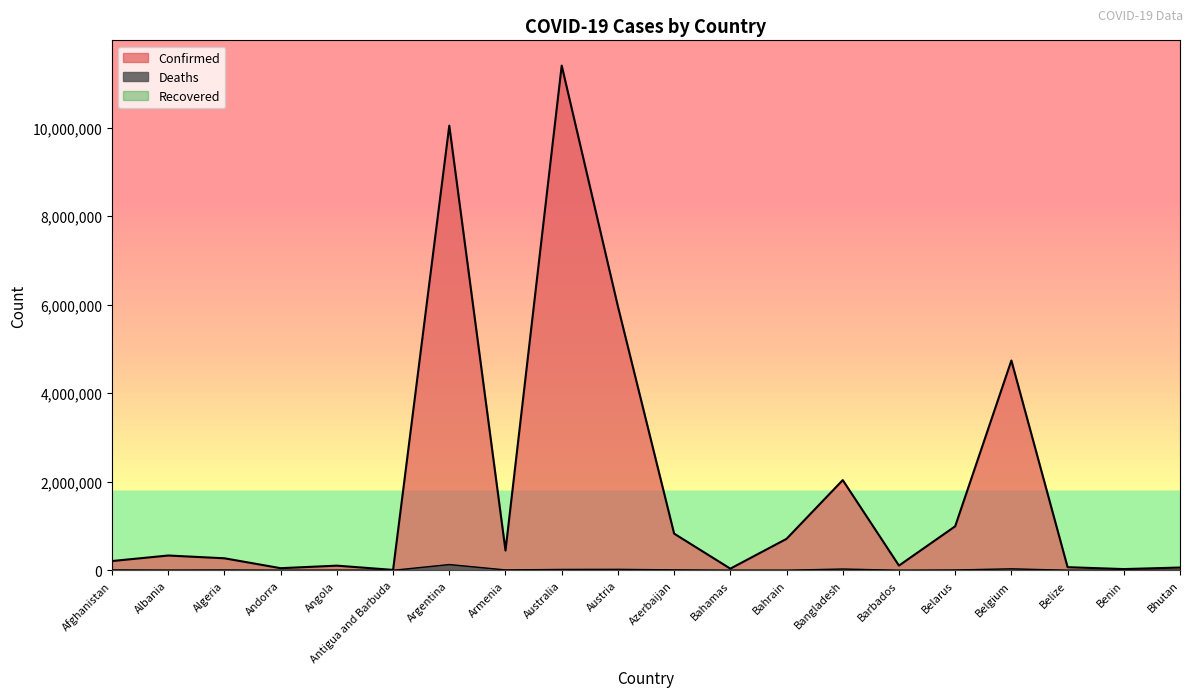

Rank the series at Andorra from highest to lowest value.

Confirmed, Deaths